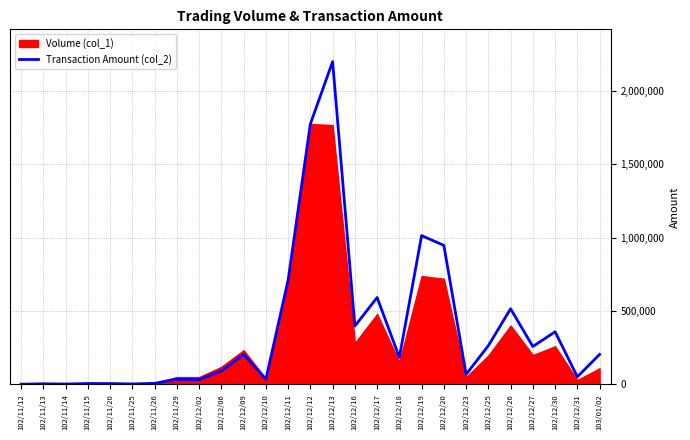

The value at 102/11/12 is 2736. True or false?

False